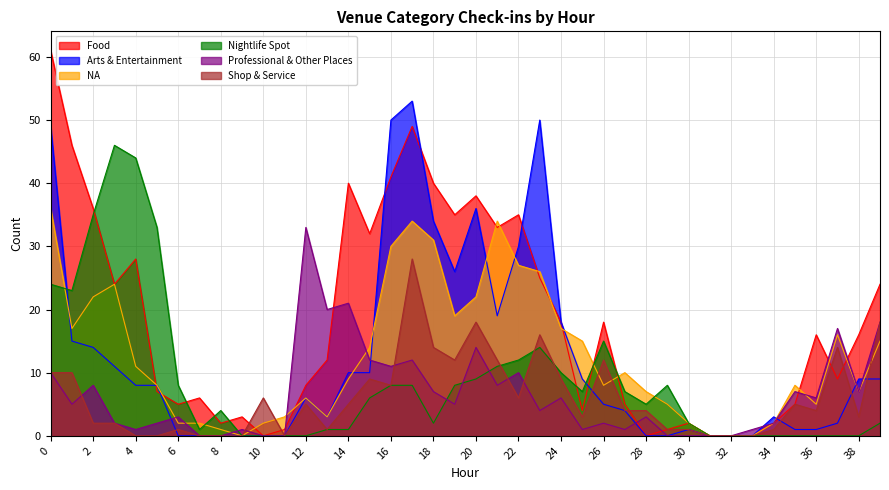

What is the difference between the maximum and minimum values in the Professional & Other Places series?

33